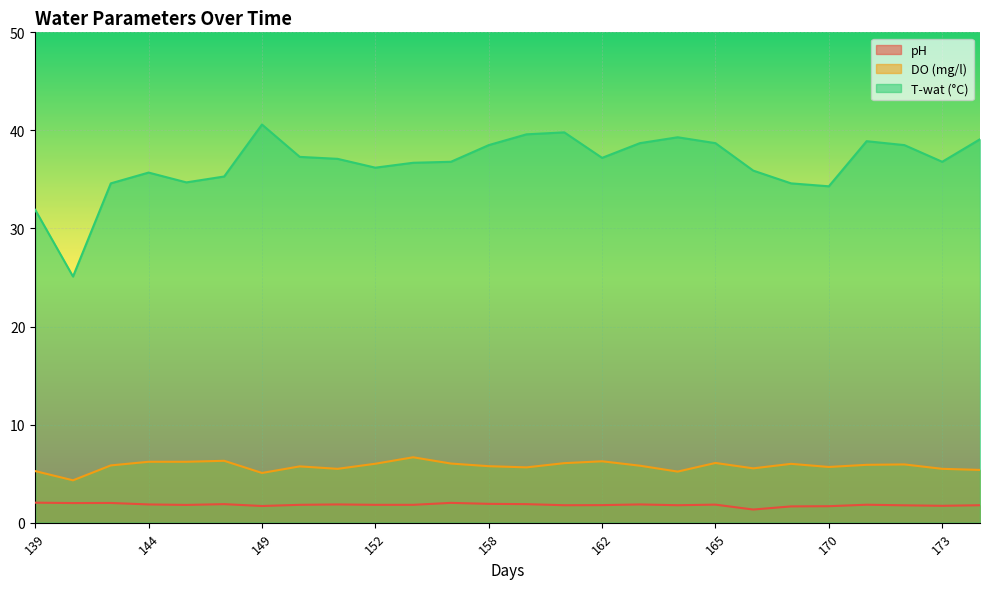

True or false: pH has a value of 0.8 at 165.

False